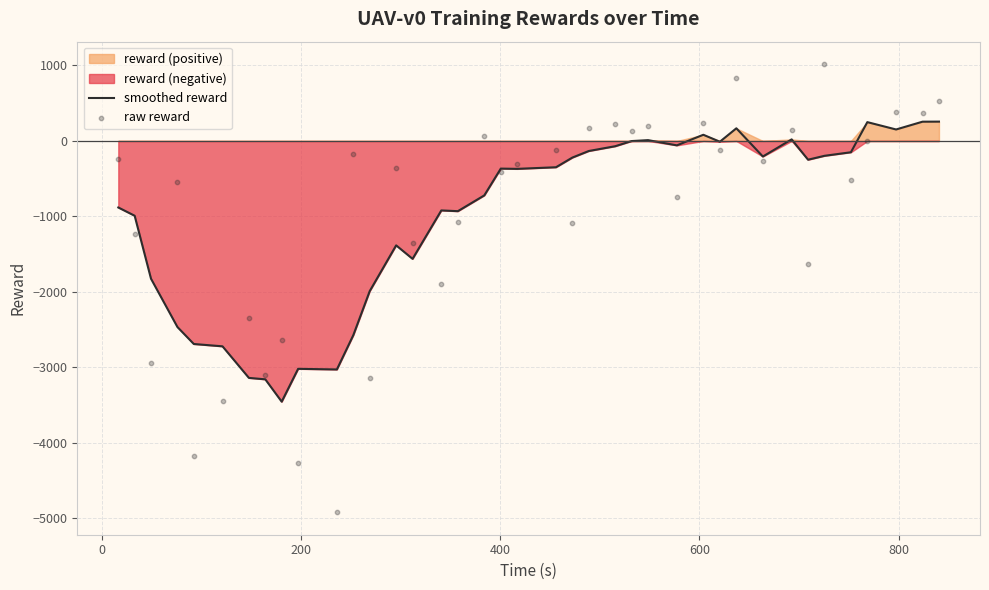

What is the lowest value of the smoothed reward series?

-3454.5